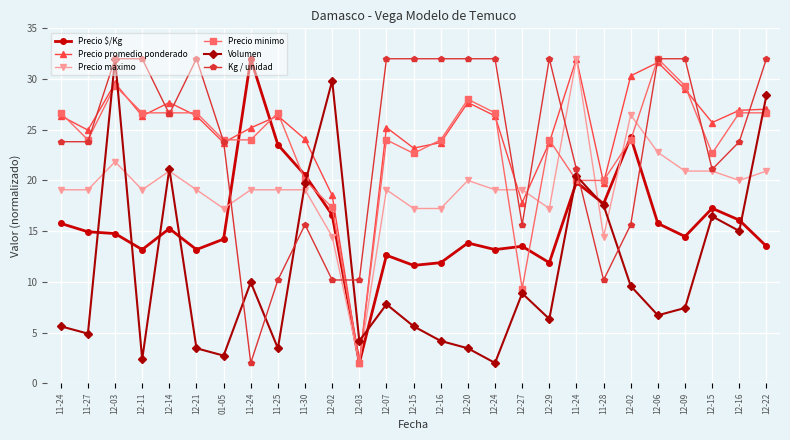

Is the value of Precio minimo at 11-25 greater than the value of Kg / unidad at 12-02?

Yes